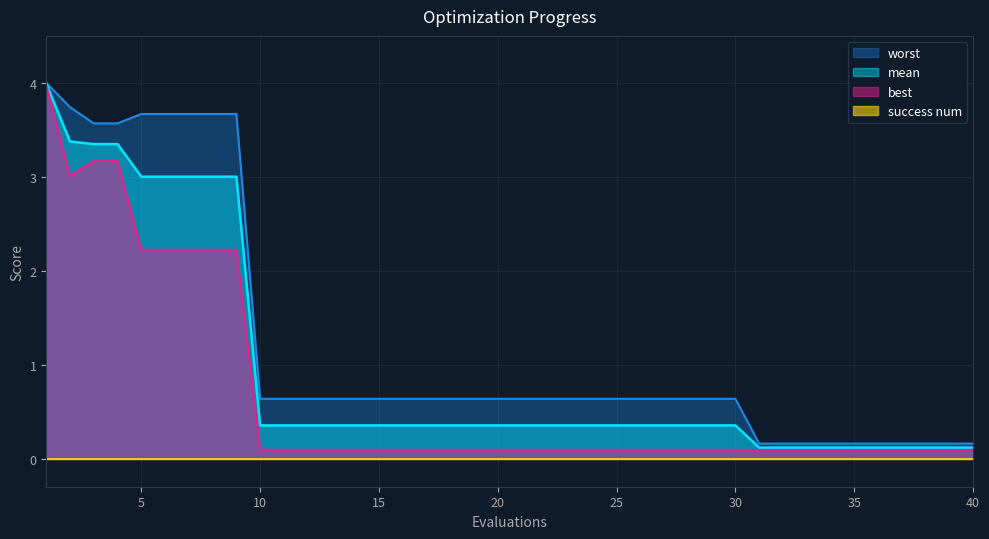

Is the value of best at 17 greater than the value of worst at 12?

No